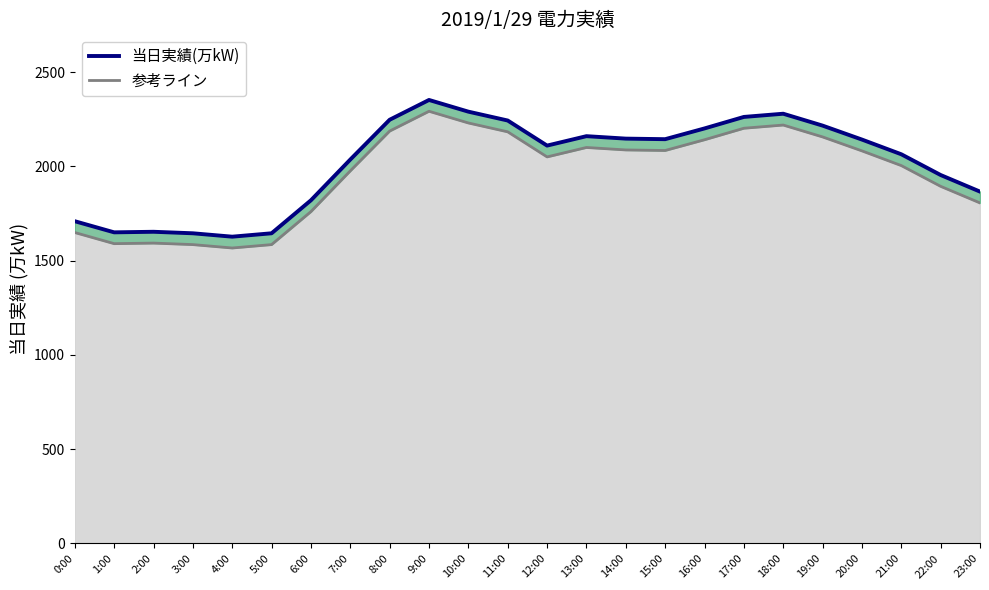

Reading left to right, list all the values displayed in this chart.

当日実績(万kW): 1709	1650	1653	1645	1627	1645	1820	2036	2247	2352	2290	2243	2110	2160	2147	2144	2201	2262	2279	2216	2142	2064	1954	1866
参考ライン: 1649	1590	1593	1585	1567	1585	1760	1976	2187	2292	2230	2183	2050	2100	2087	2084	2141	2202	2219	2156	2082	2004	1894	1806